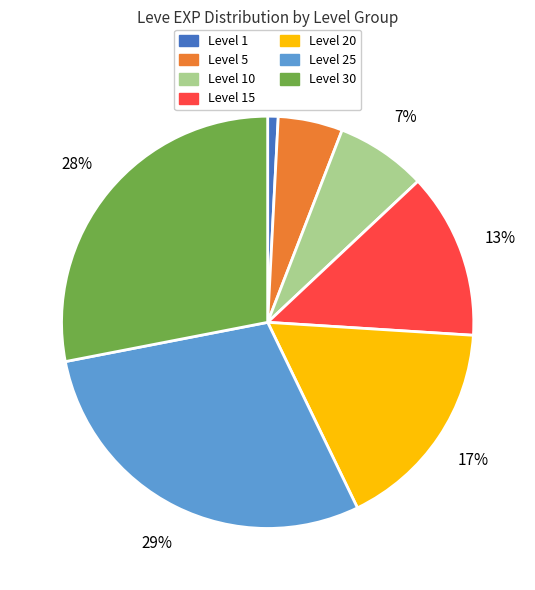

Is there a majority slice in this chart?

No